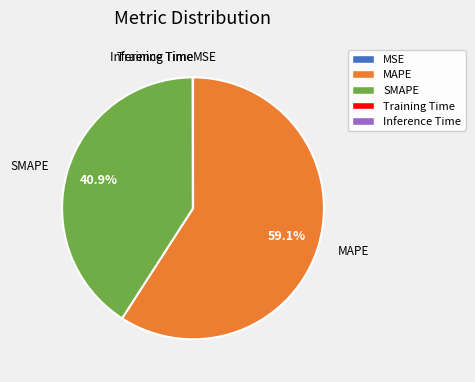

What percentage is NOT represented by MAPE?

40.9%